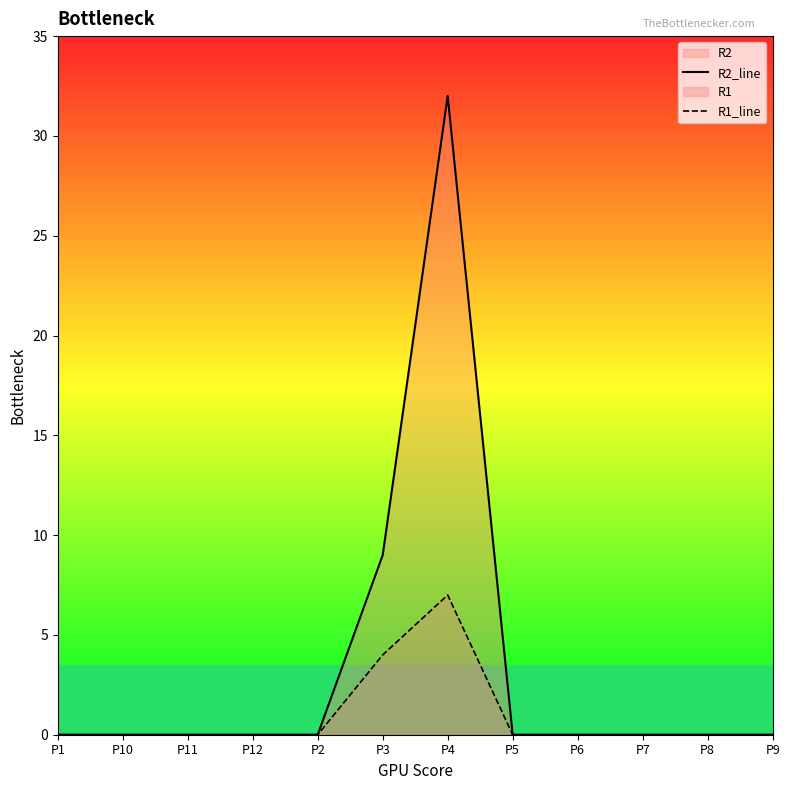

What is the label of the 8th point from the right?

P2